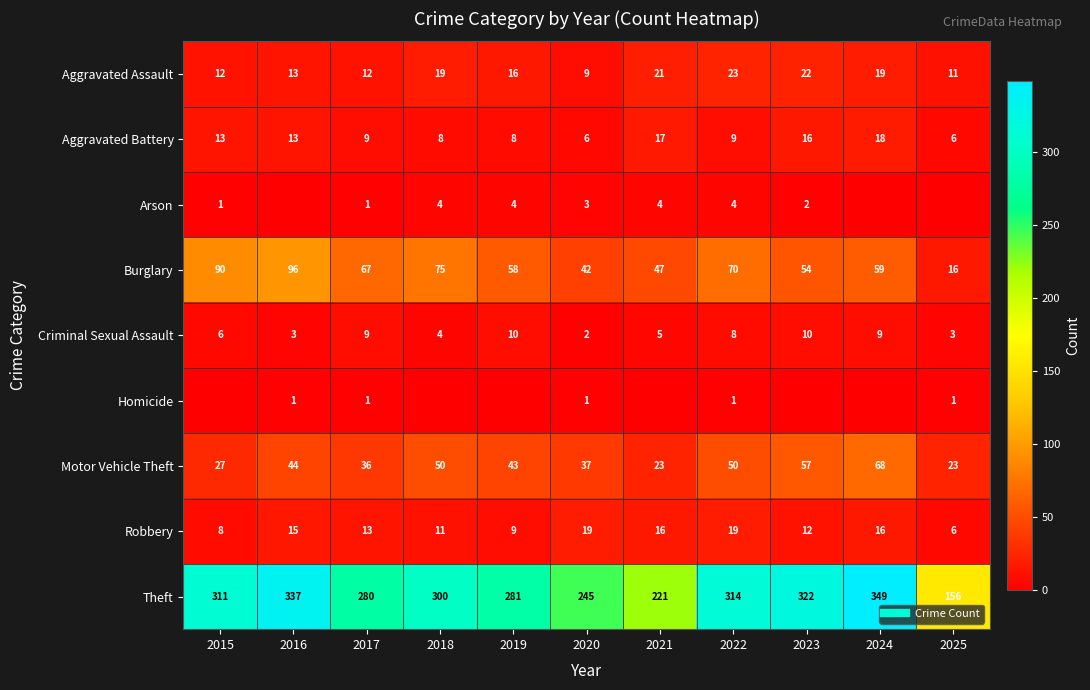

Which category has the lowest value in the Aggravated Assault series?

2020